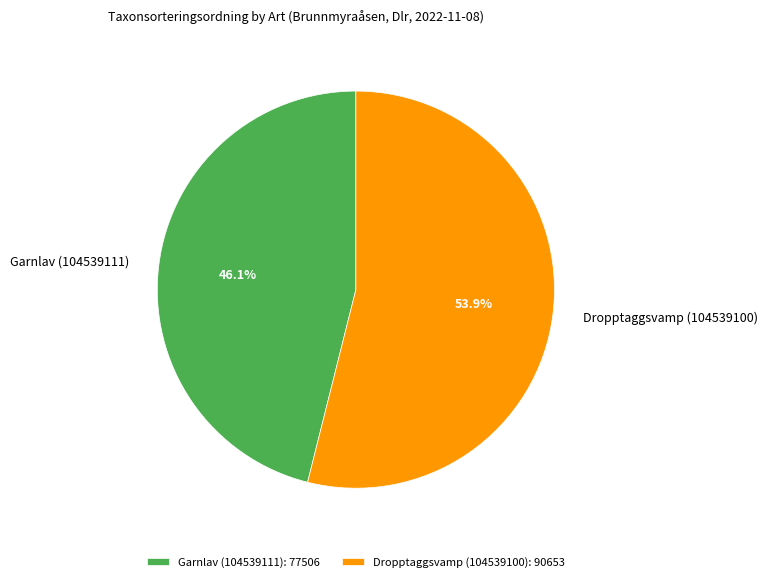

Rank the categories by value from lowest to highest.

Garnlav (104539111), Dropptaggsvamp (104539100)